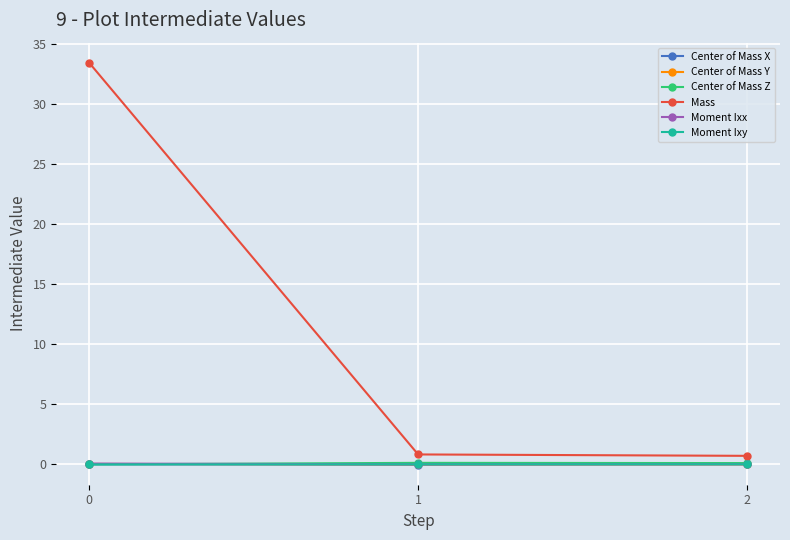

Between 0 and 1, which series saw the biggest shift?

Mass